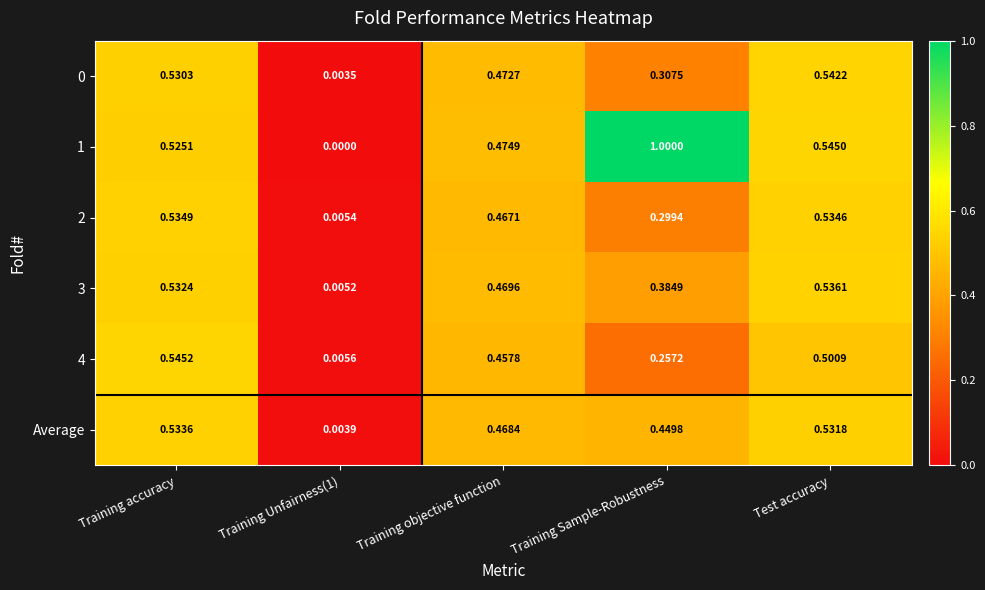

At which label does 3 reach its peak?

Test accuracy